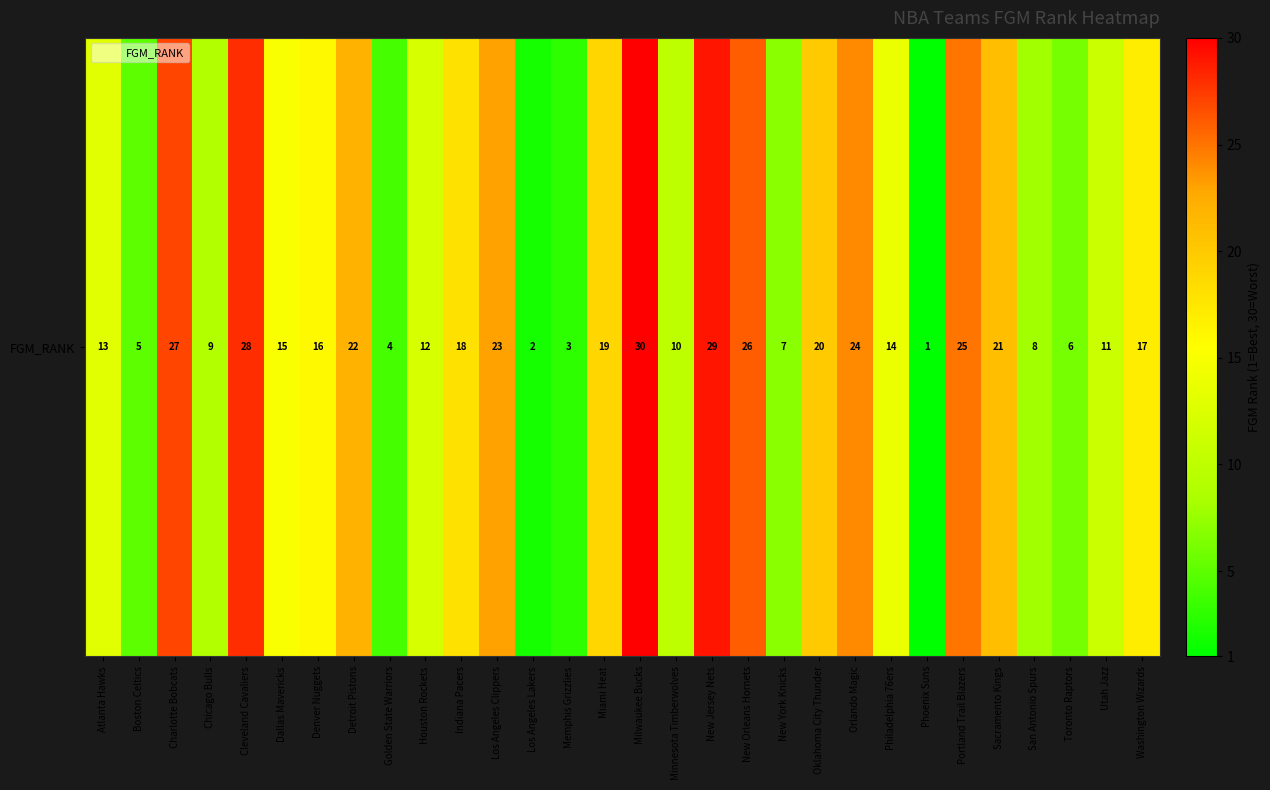

At which category does the chart reach its peak across all series?

Milwaukee Bucks